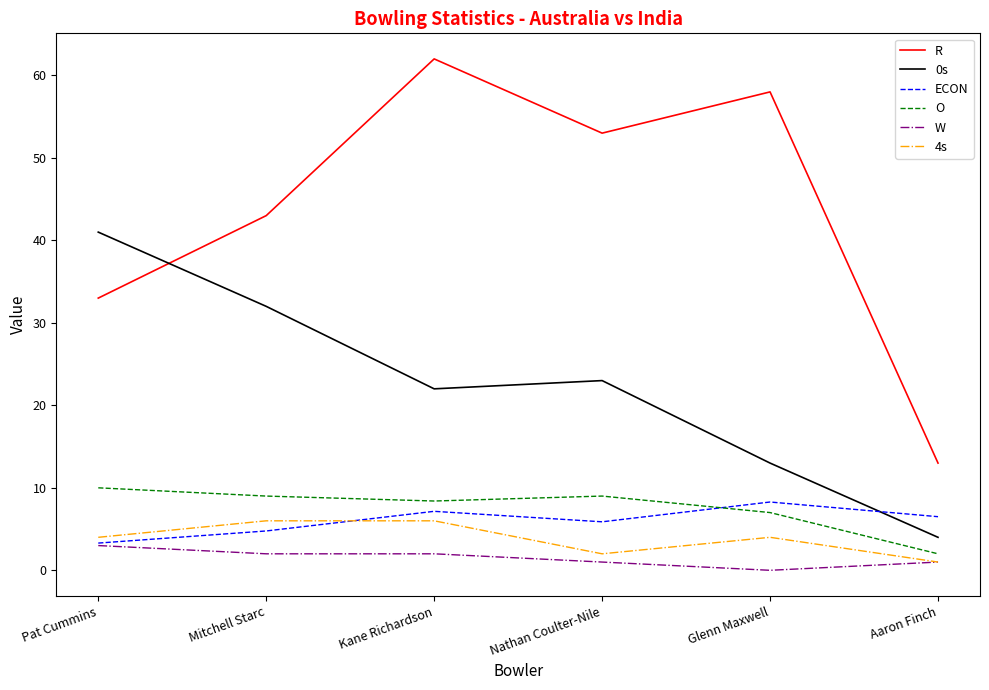

Is this an area chart (filled region under the line)?

No